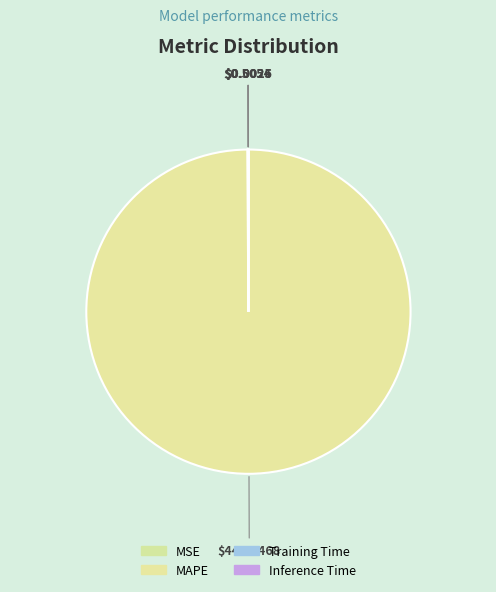

Which category has the smallest portion of the pie?

Training Time